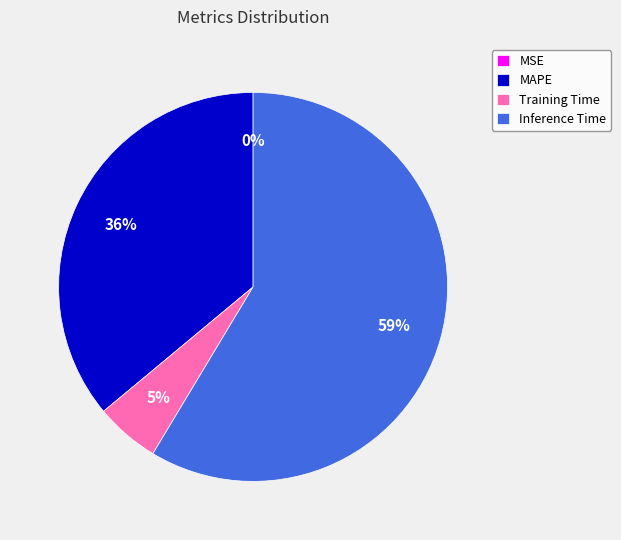

Which category accounts for the majority?

Inference Time